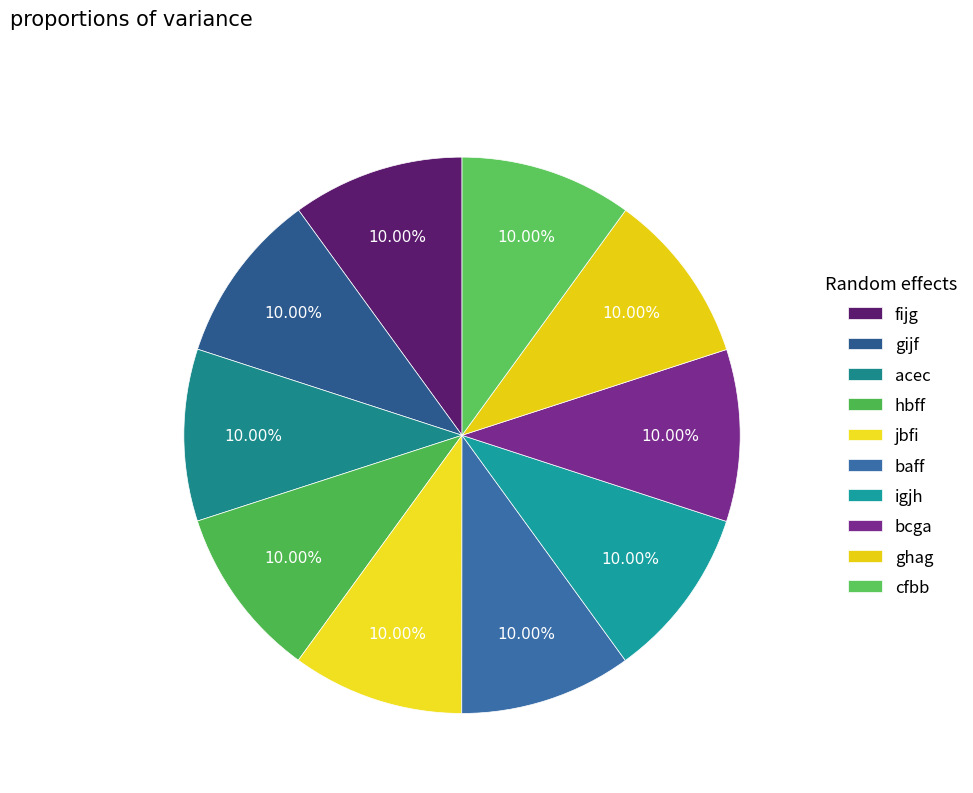

How many slices are in this pie chart?

10